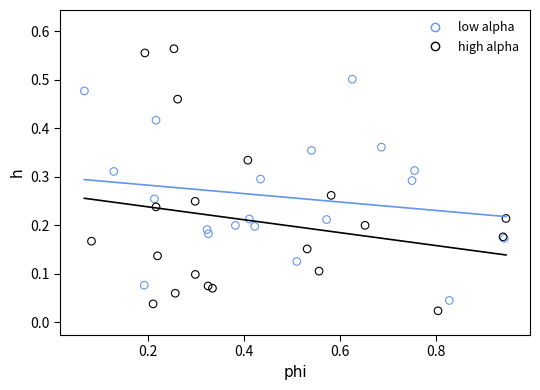

Which series reaches the maximum Y coordinate?

high alpha